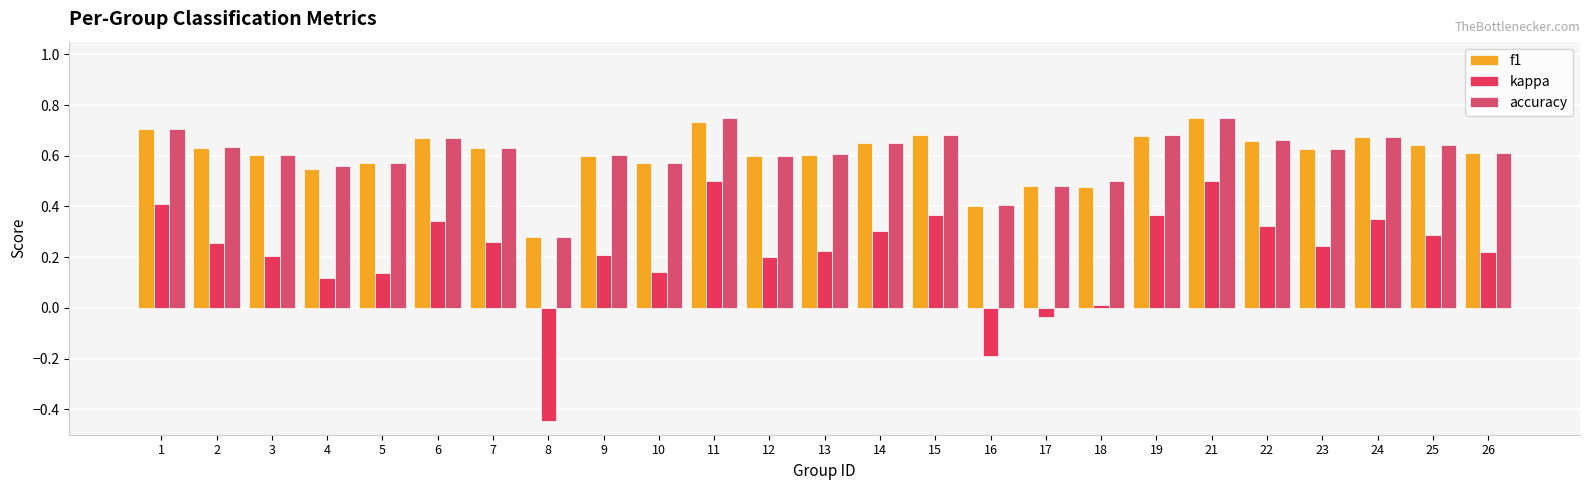

Which series changed the most between 9 and 13?

kappa